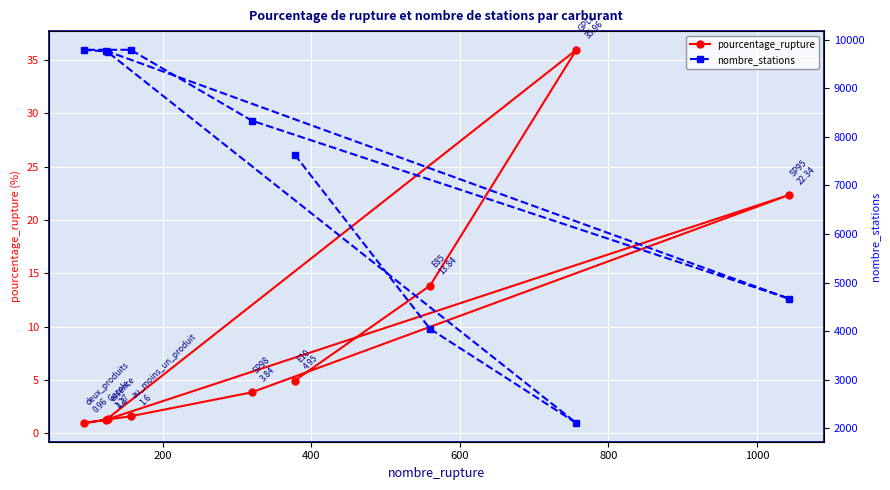

What is the value of the pourcentage_rupture point at the 1st from the left?

1.0